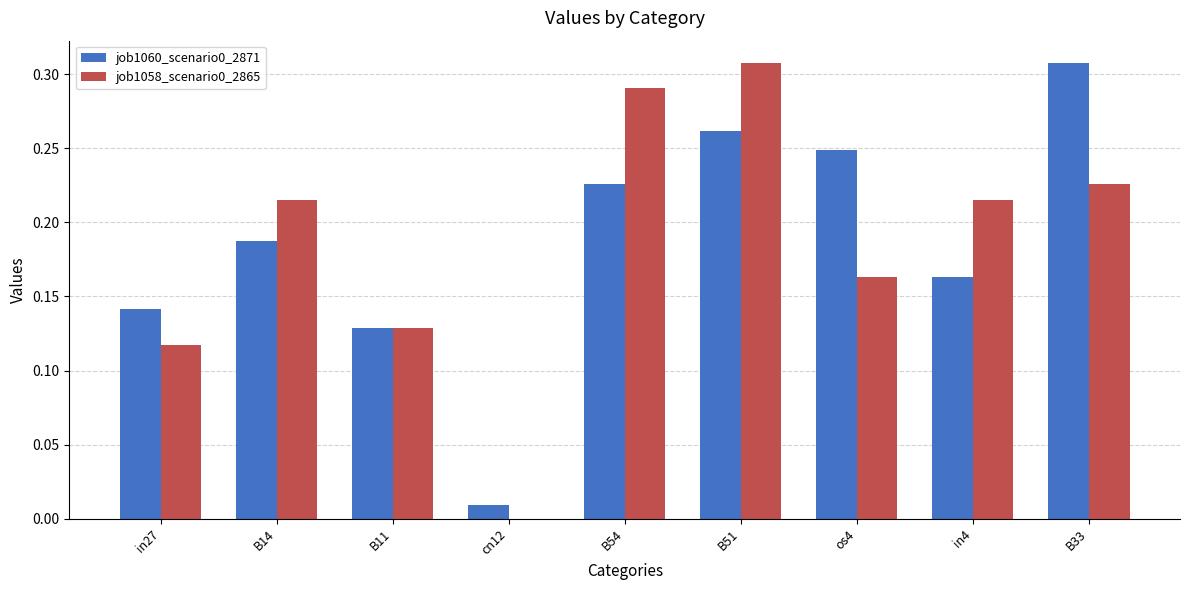

The job1058_scenario0_2865 series shows 0.2 at in27. True or false?

False